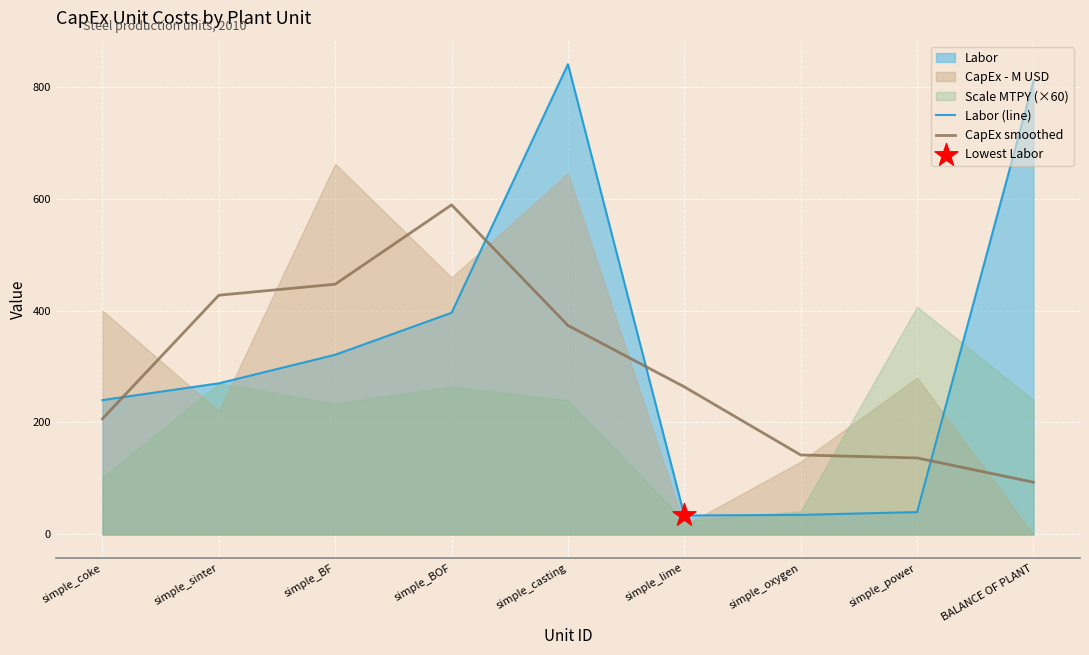

Is the value of CapEx smoothed at simple_BOF greater than the value of Labor (line) at simple_lime?

Yes